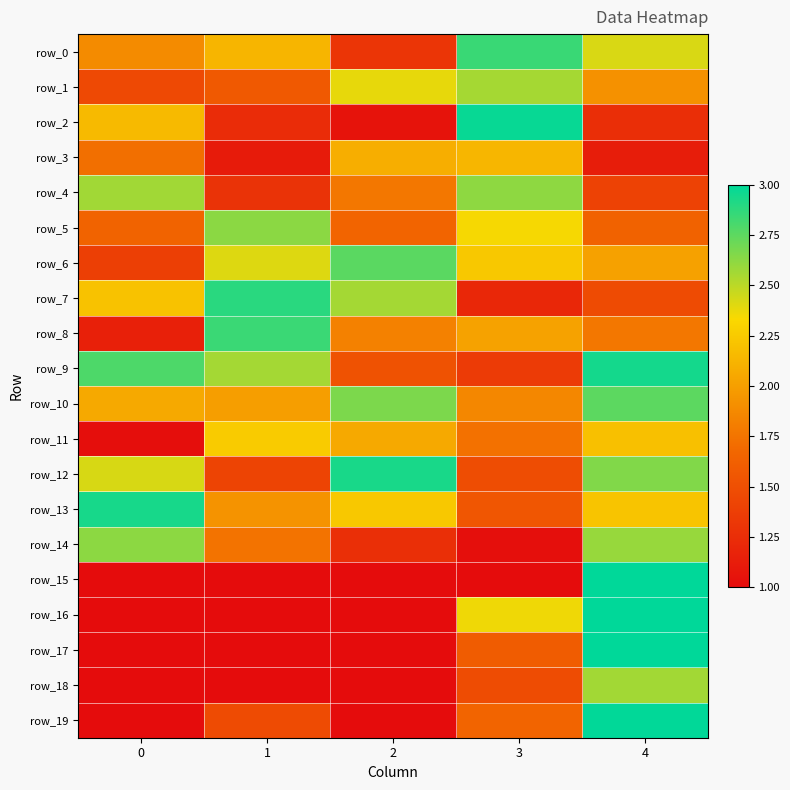

Which series has the widest spread of values?

row_15